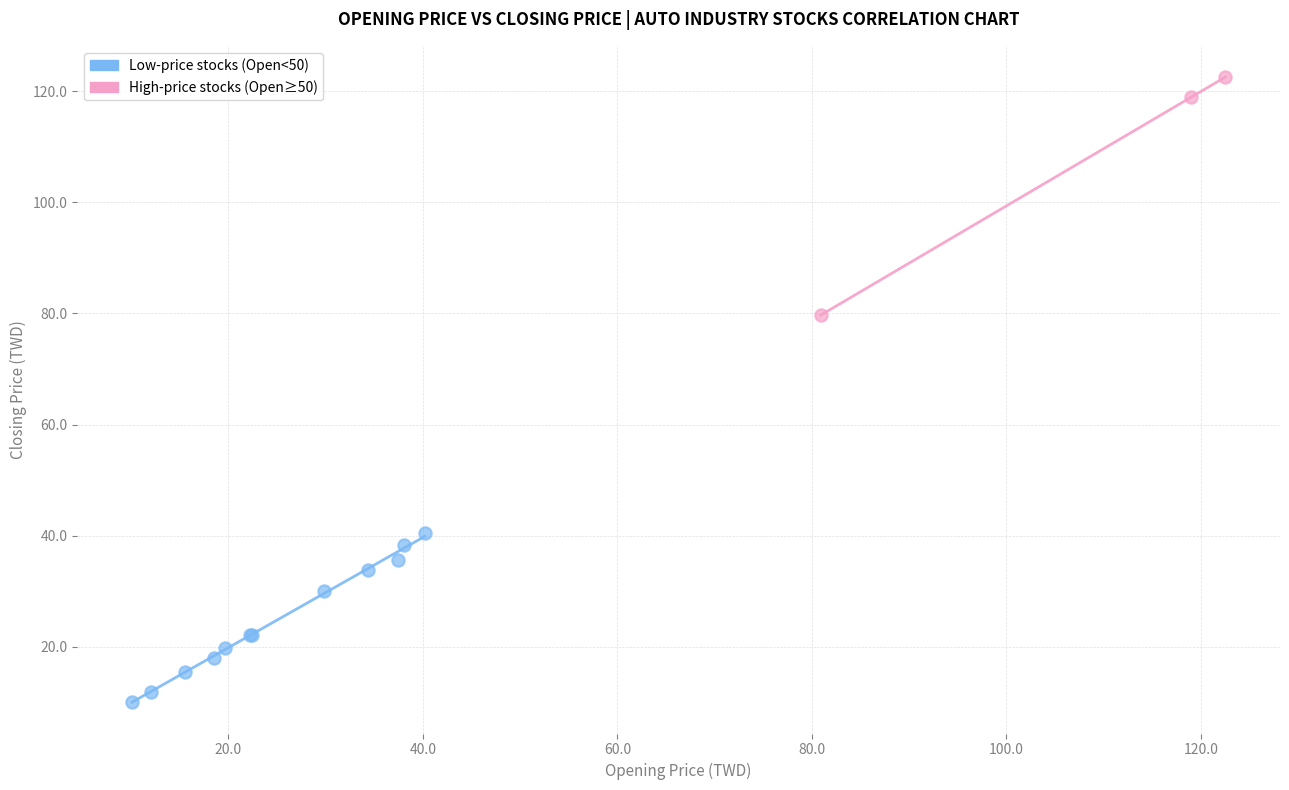

Which series has the largest Y range (max minus min)?

High-price stocks (Open≥50)